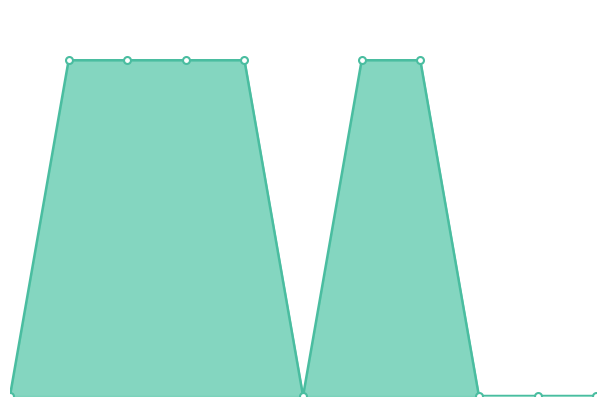

Does the chart have visible grid lines?

No